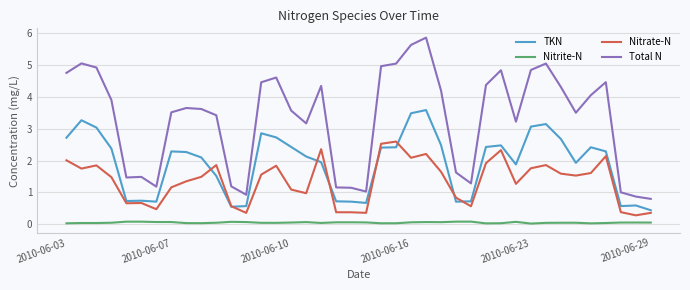

True or false: Nitrate-N and Nitrite-N intersect in this chart.

False